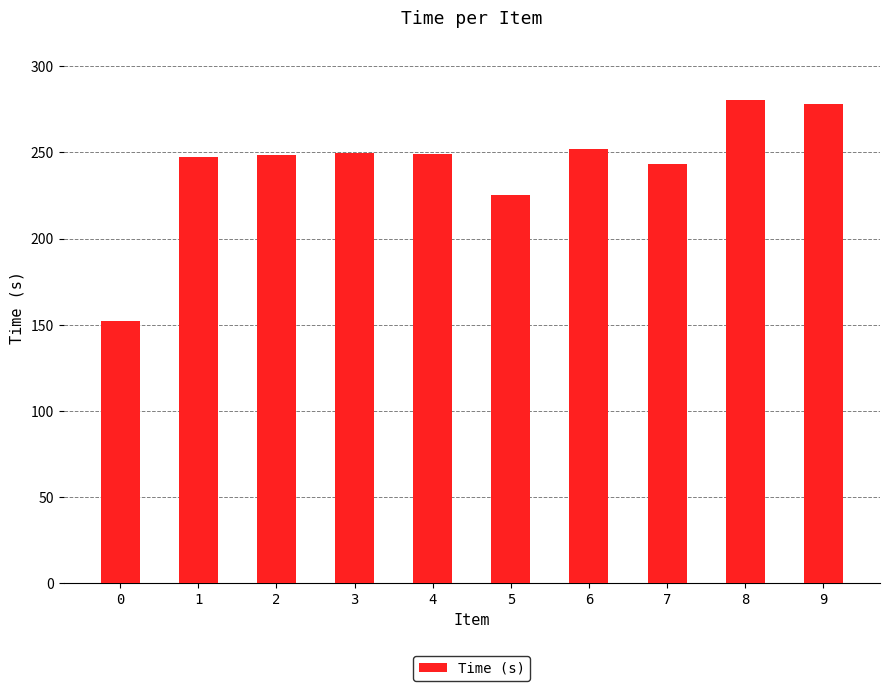

Between 8 and 7, which is larger?

8